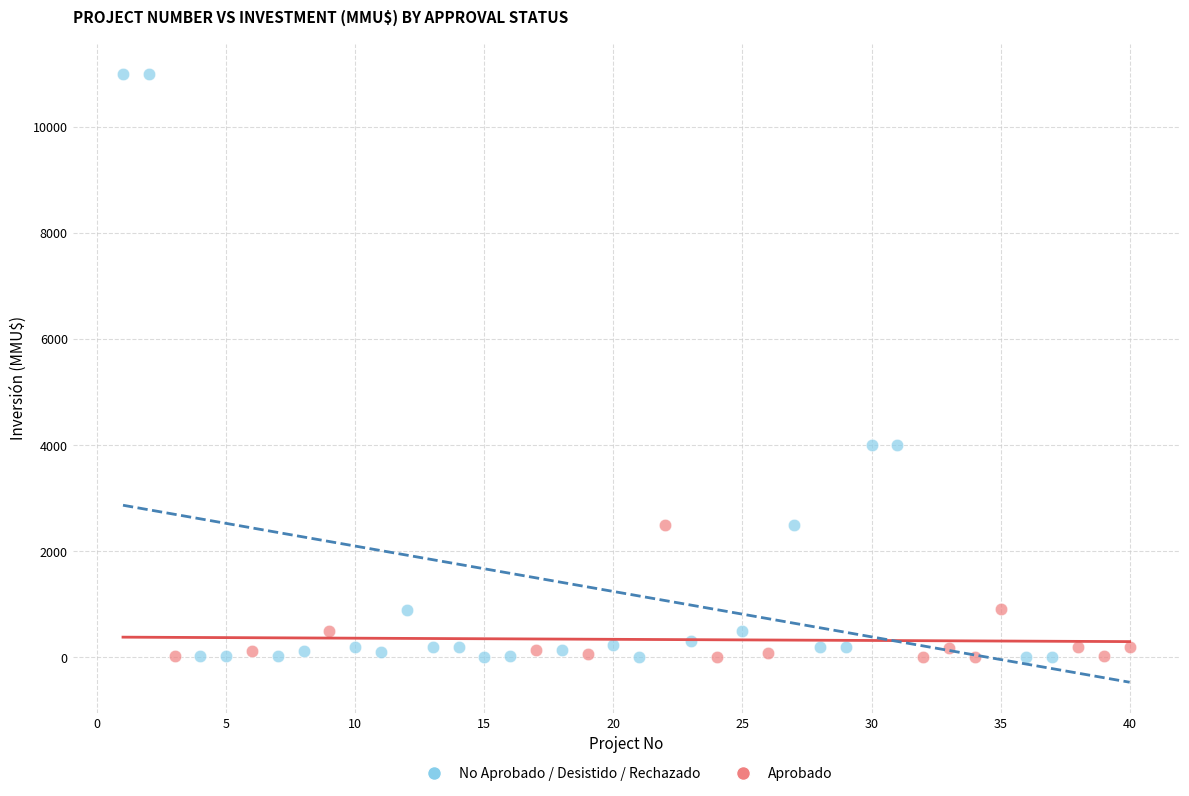

Which series has the largest Y range (max minus min)?

No Aprobado / Desistido / Rechazado